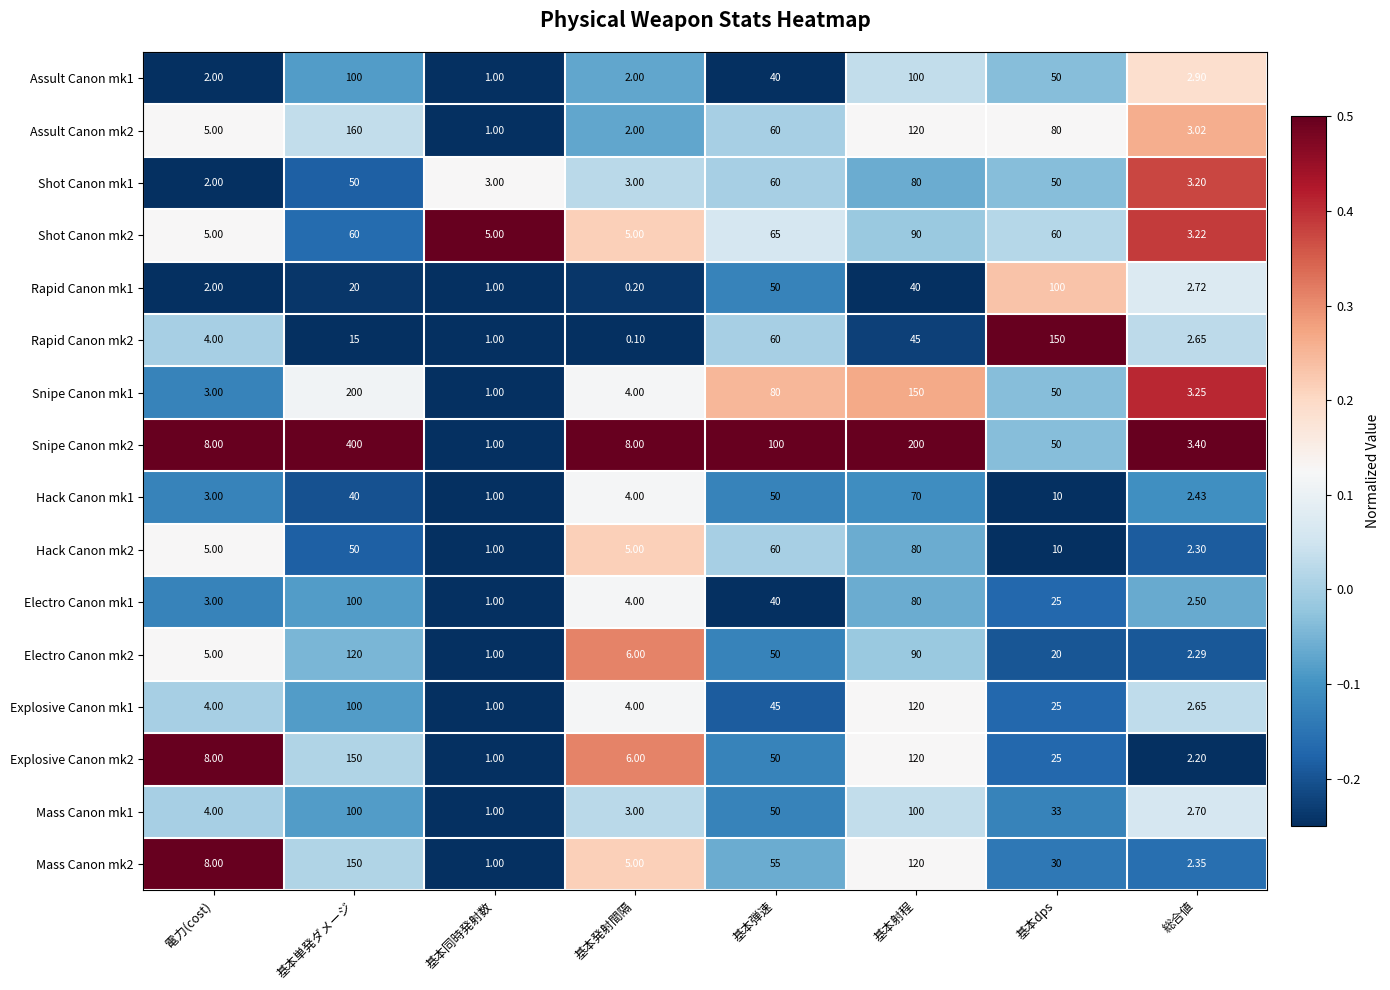

Which series has the largest range (max minus min)?

Snipe Canon mk2